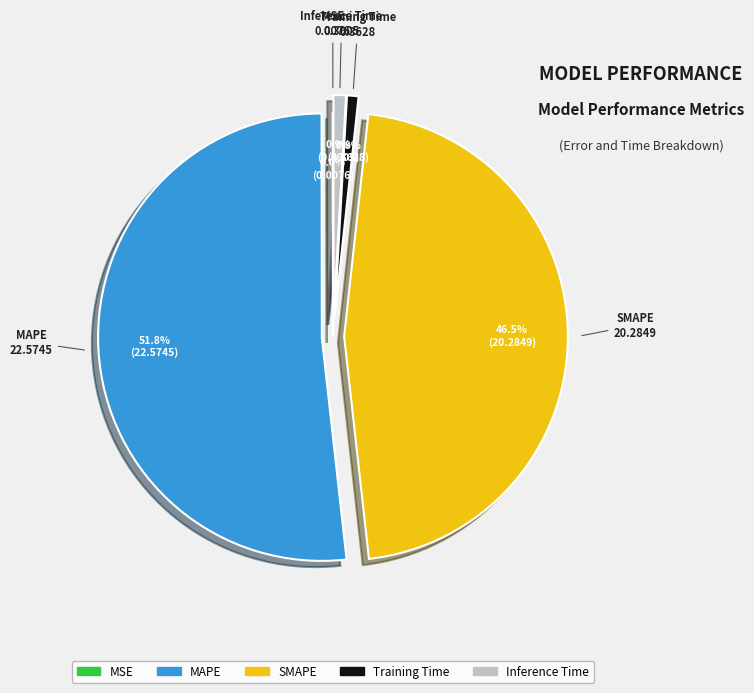

Combined, do Inference Time and SMAPE account for over 50%?

No